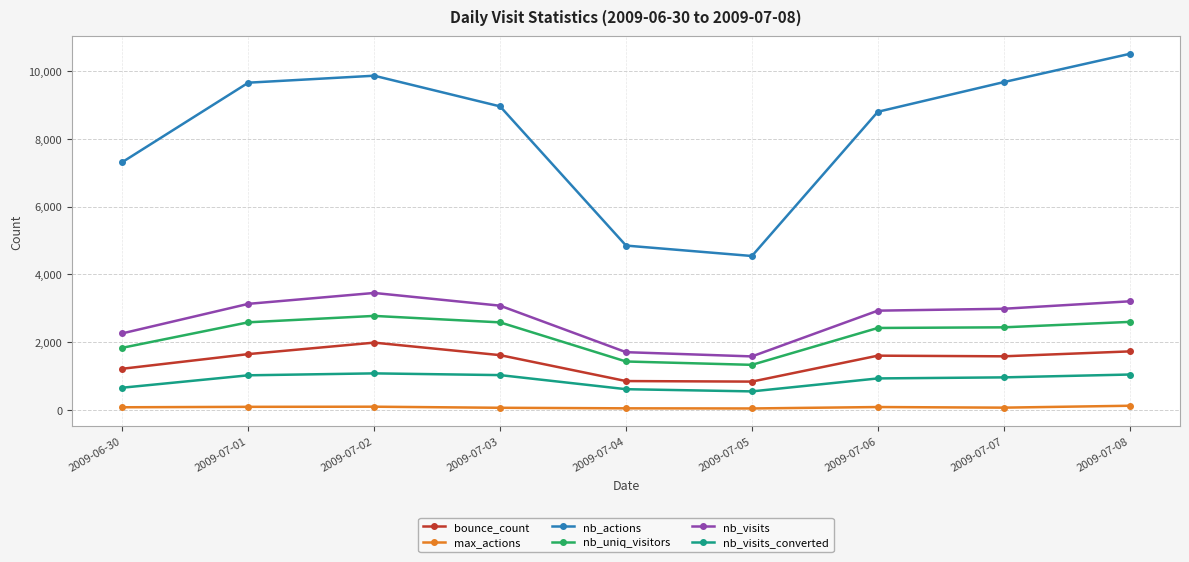

Read the max_actions value at 2009-06-30.

73